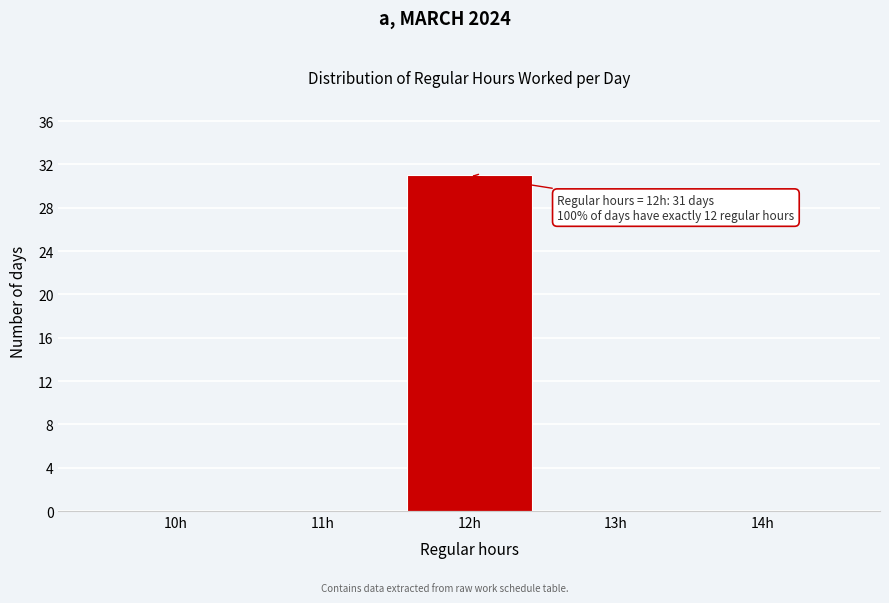

Which range on the x-axis has the tallest bar?

11.5 to 12.5